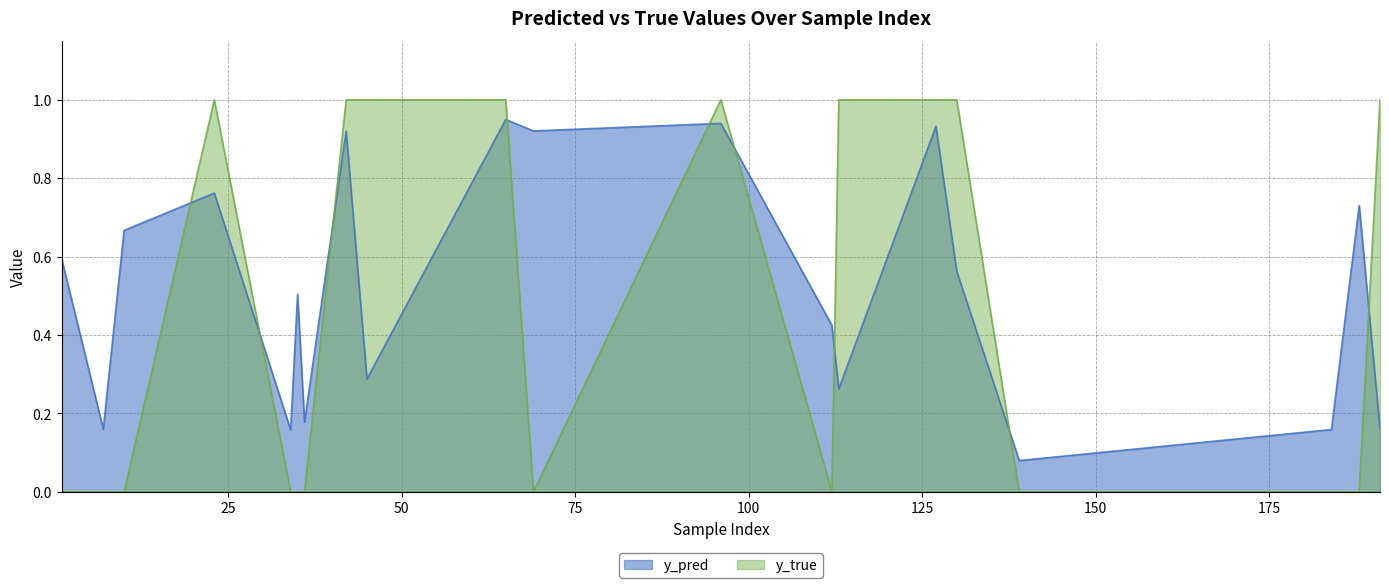

After their last crossing, which series has the higher values: y_pred or y_true?

y_true